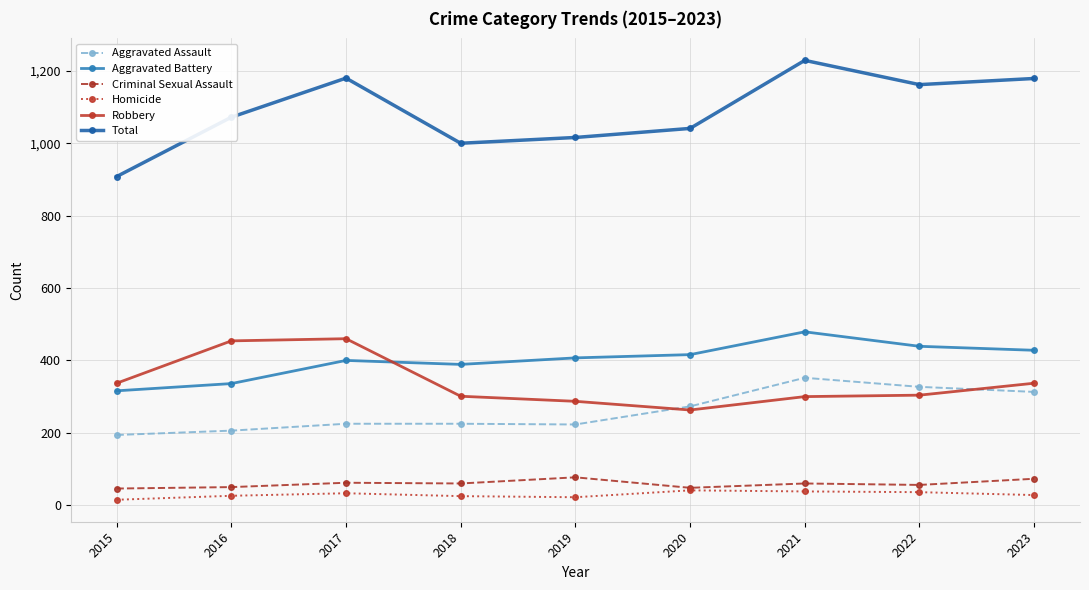

Which series has the widest spread of values?

Total